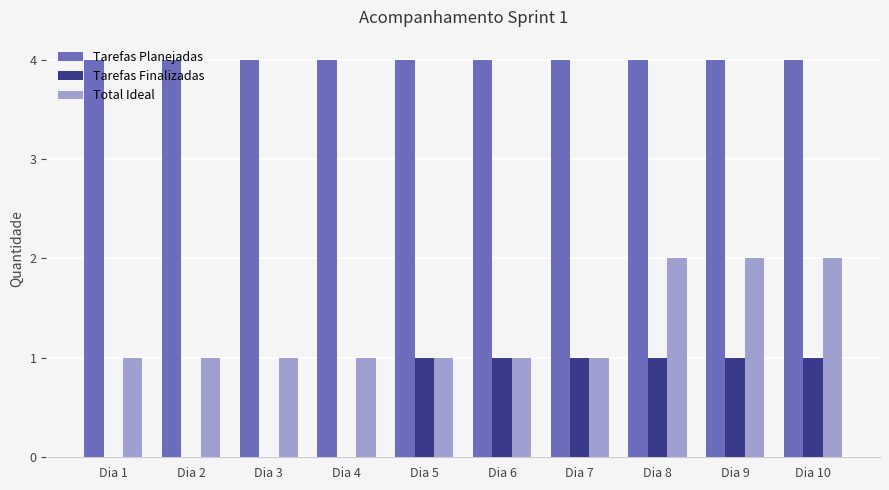

What is the highest value of the Tarefas Planejadas series?

4